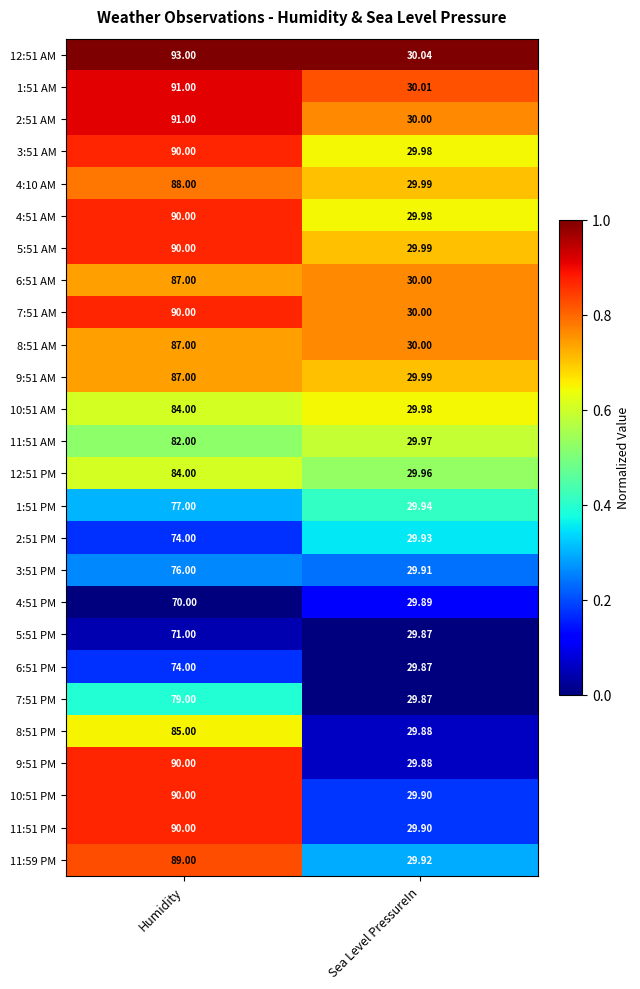

Which series has the largest total across all categories?

12:51 AM